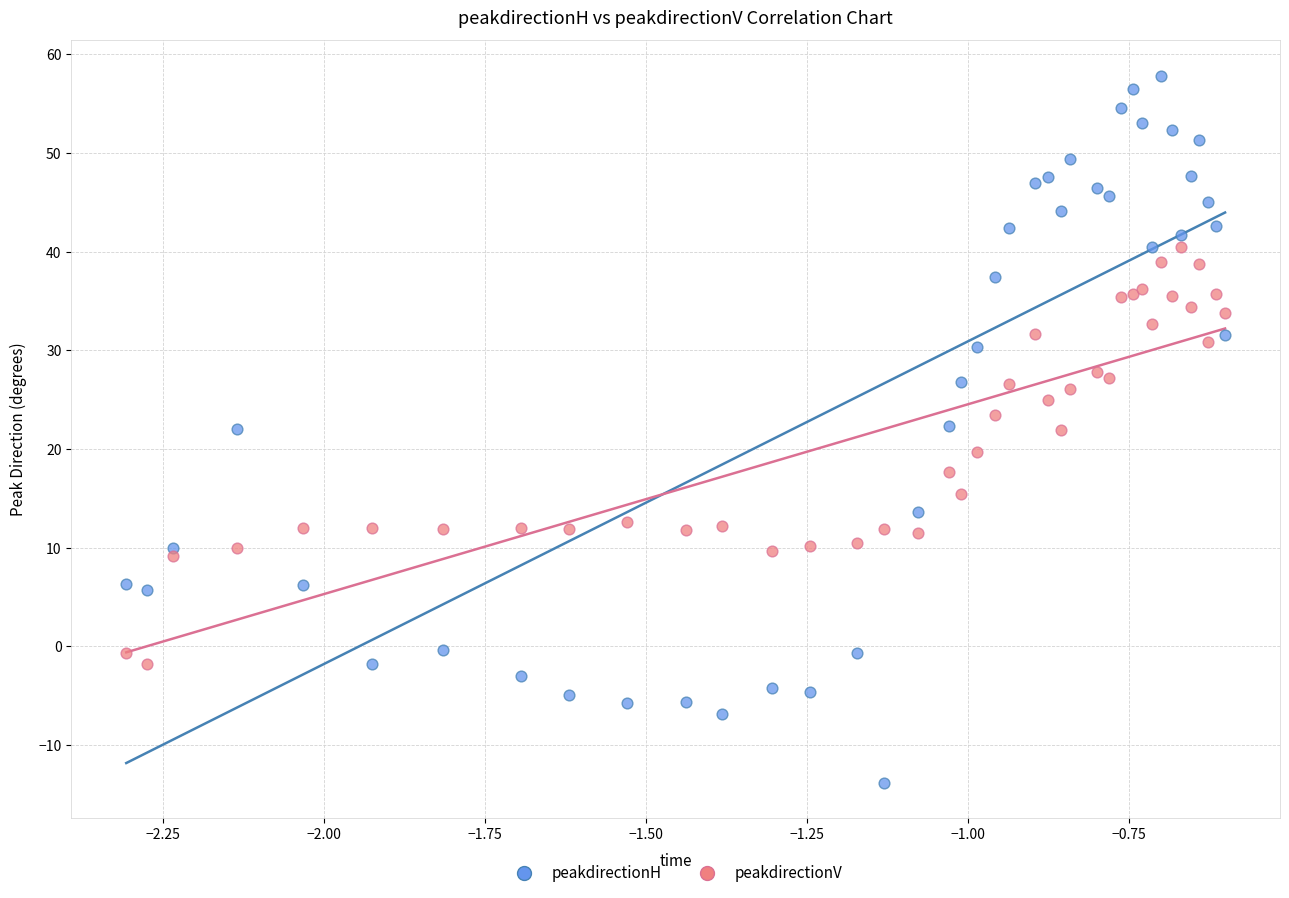

What is the X range (max minus min) for the scatter plot?

1.7